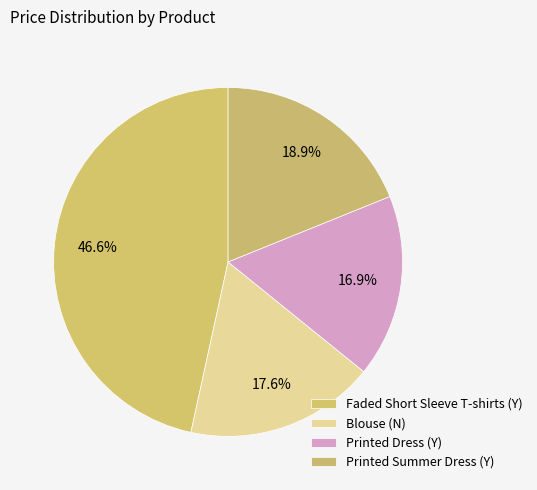

How many segments does this pie chart have?

4